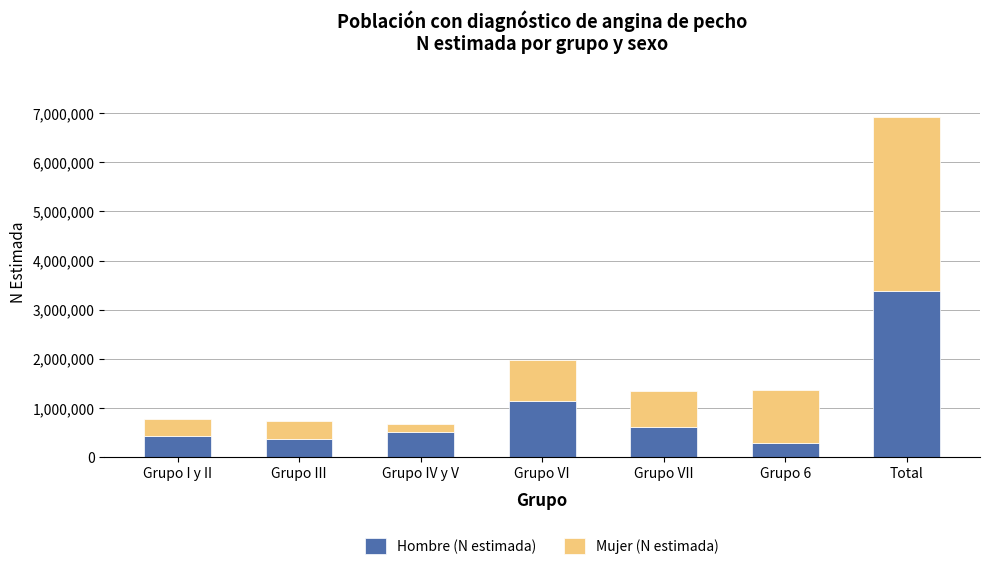

The value of Hombre (N estimada) at Grupo 6 is 287145. True or false?

True